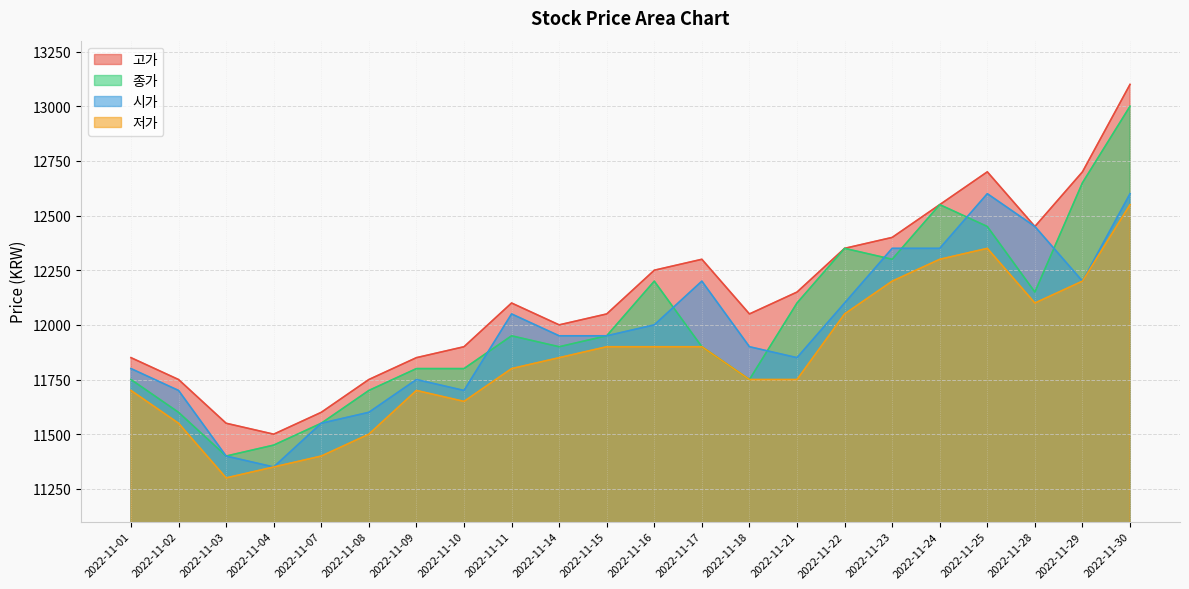

Count the number of categories in the chart.

22